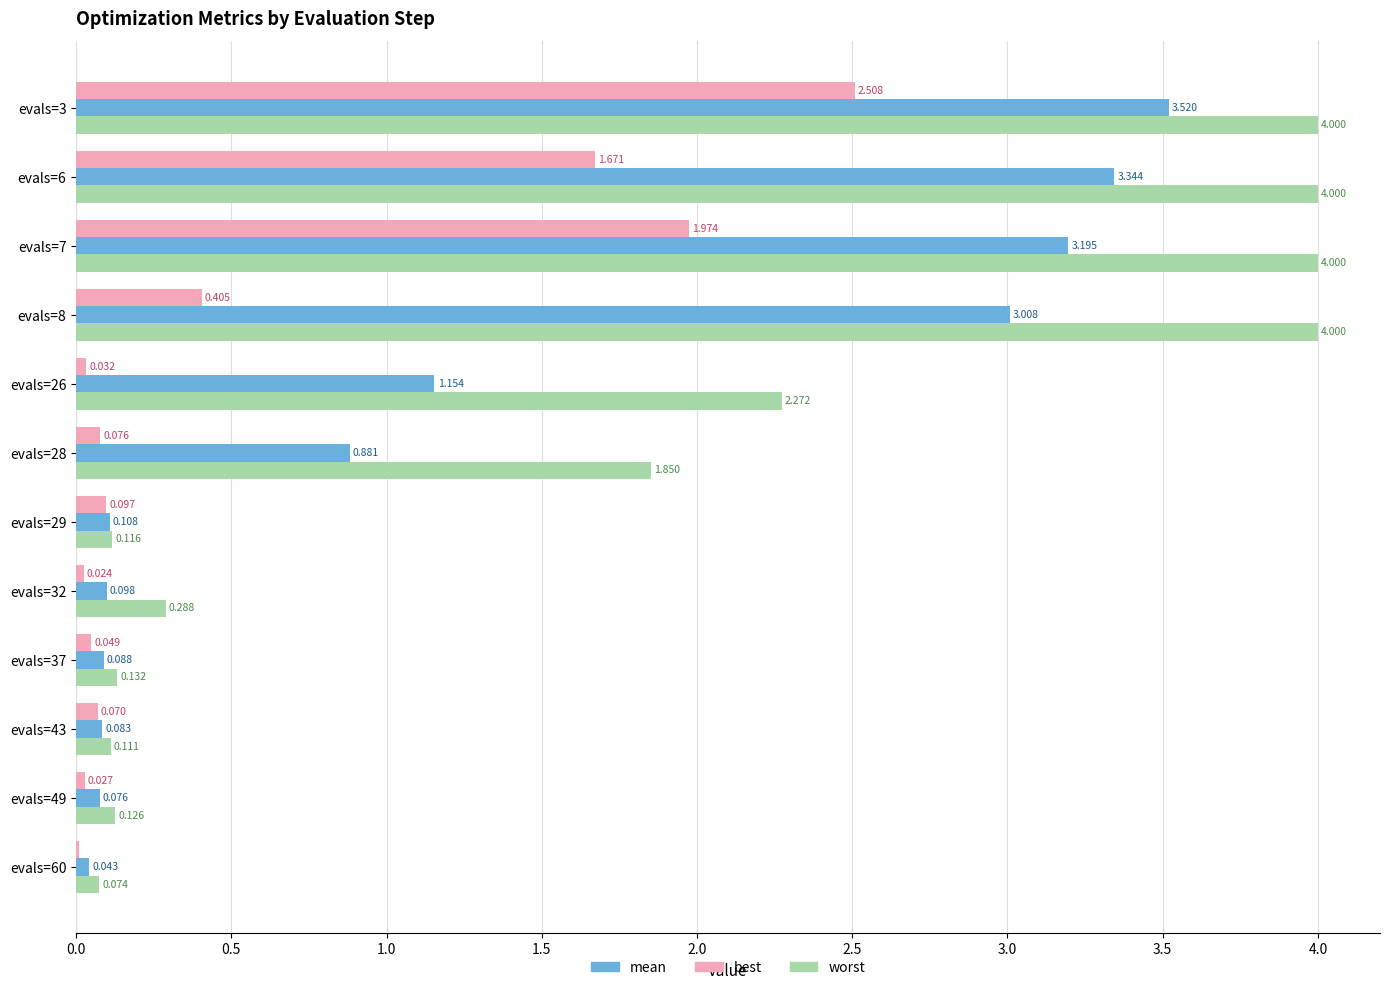

Between evals=8 and evals=49, which series saw the biggest shift?

worst